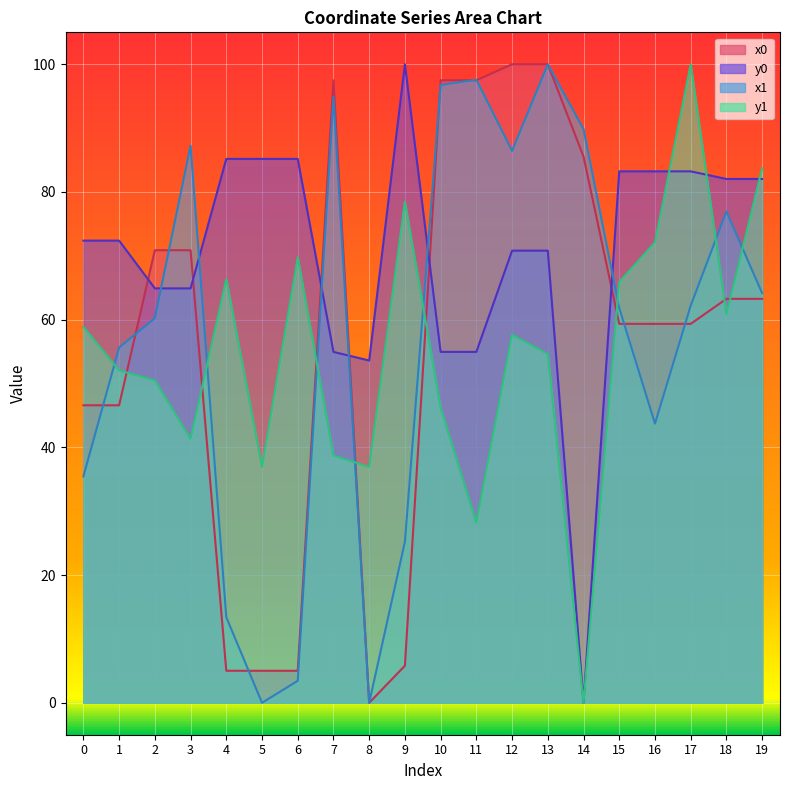

True or false: y1 has a value of 36.9 at 8.

True